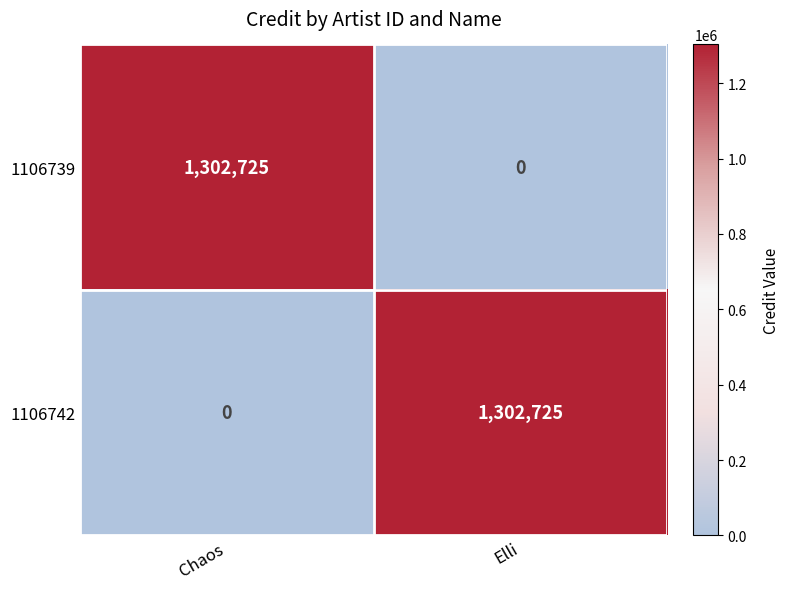

List the labels in order of 1106742 value, smallest first.

Chaos, Elli